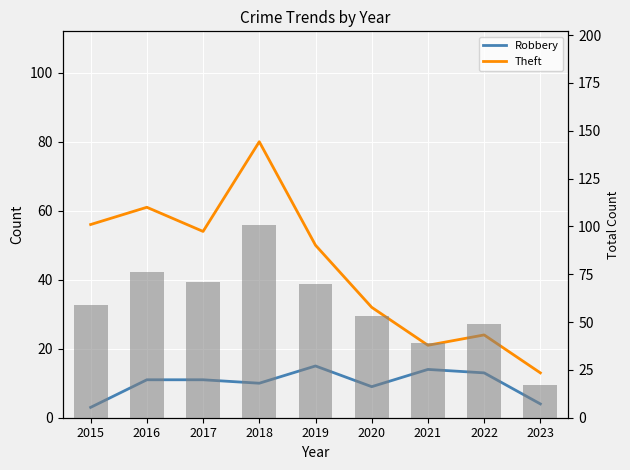

What is the value of the Robbery bar at the 2nd from the left?

11